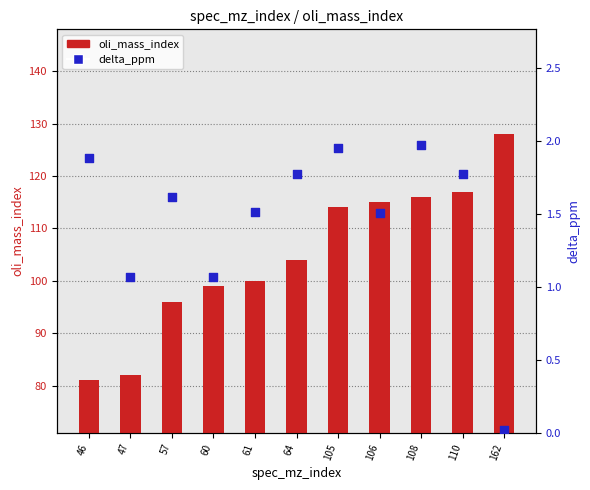

What are all the series names shown in the legend?

oli_mass_index, delta_ppm